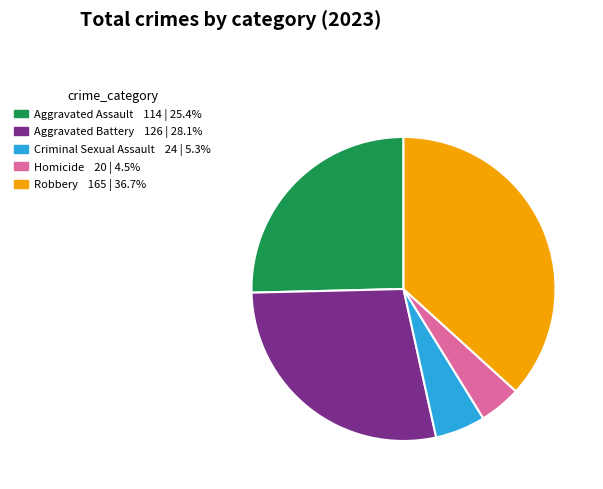

Between Homicide and Aggravated Assault, which is larger?

Aggravated Assault